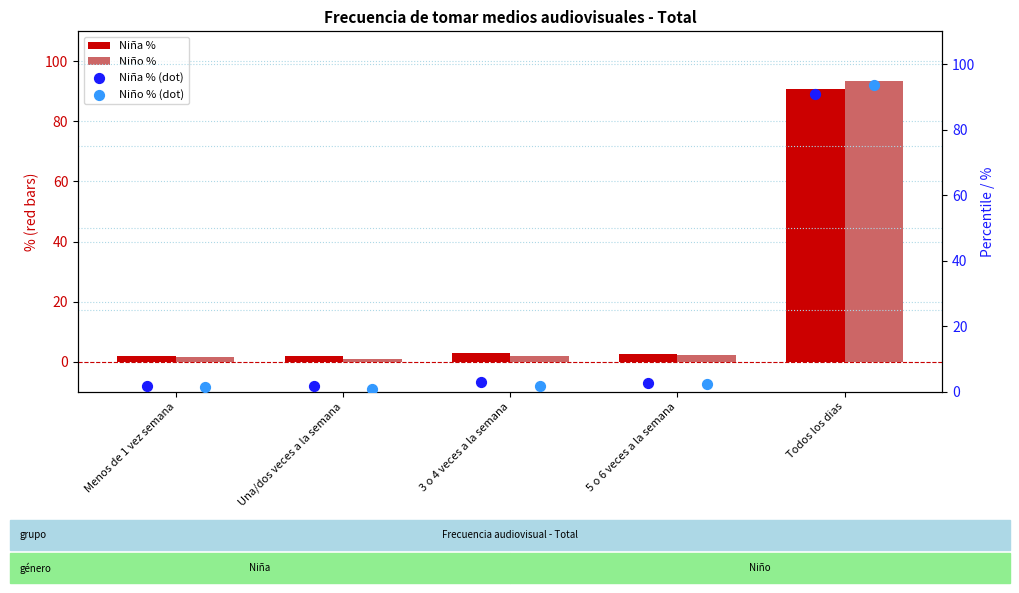

What is the difference between the maximum and second lowest values in the Niño % series?

92.0